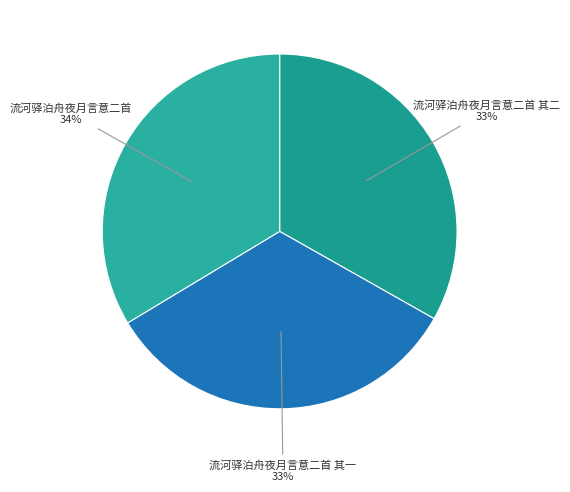

Count the number of slices in the pie.

3